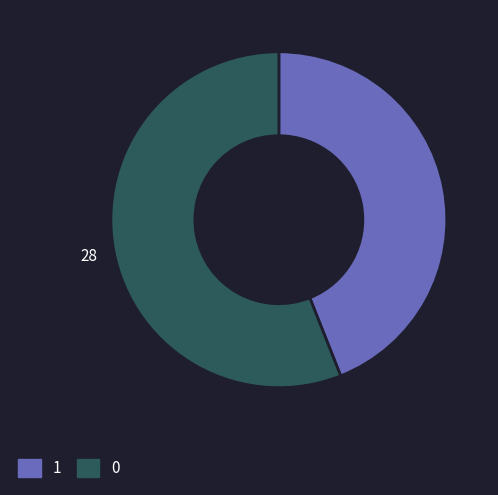

How many segments does this pie chart have?

2